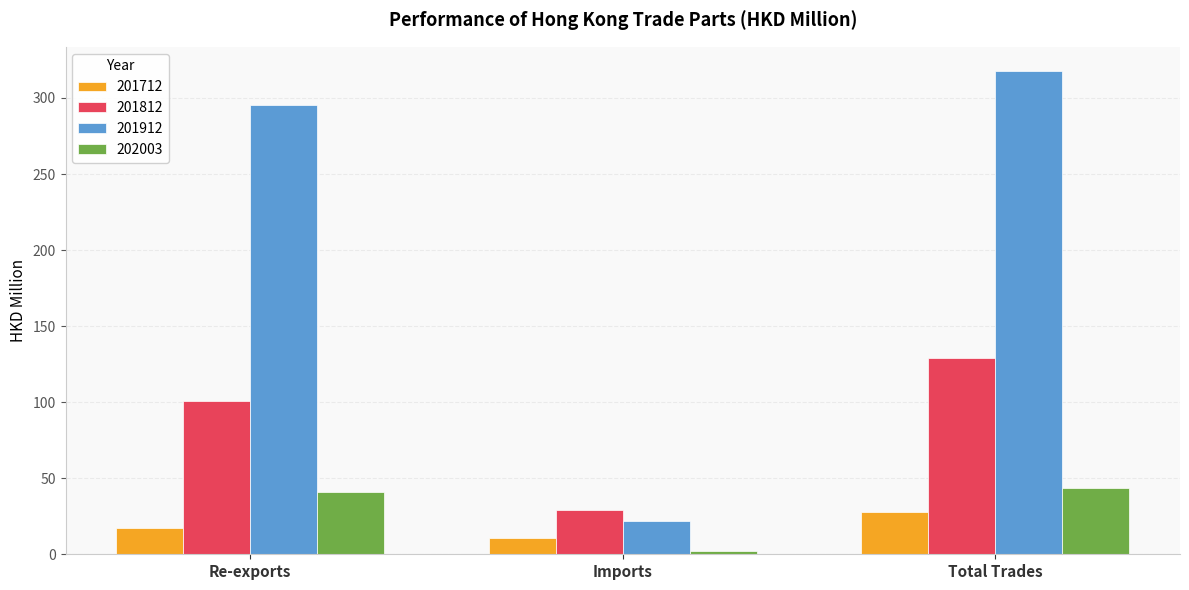

The value of 201712 at Re-exports is 17.6. True or false?

True